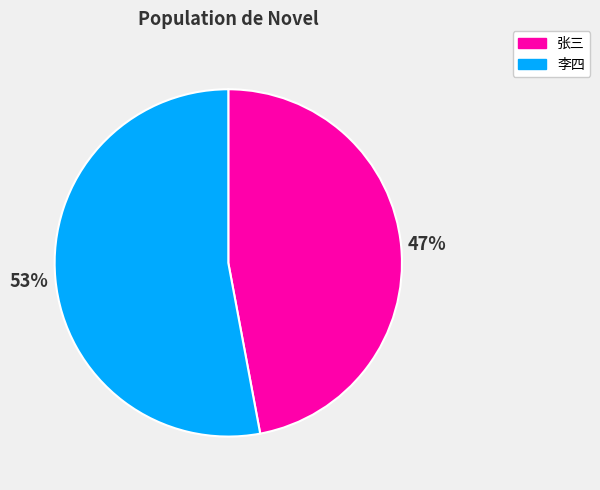

To the nearest percent, what portion does 张三 represent?

47%